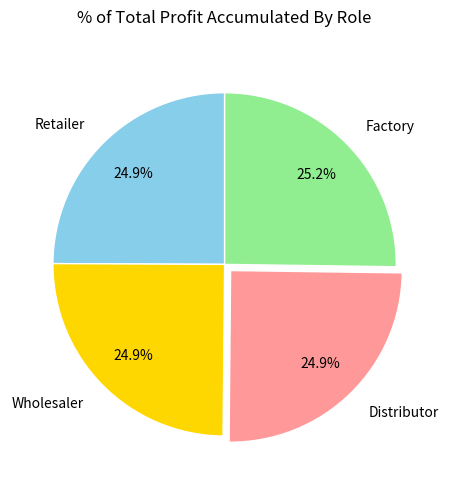

Does Retailer account for over 50% of the chart?

No